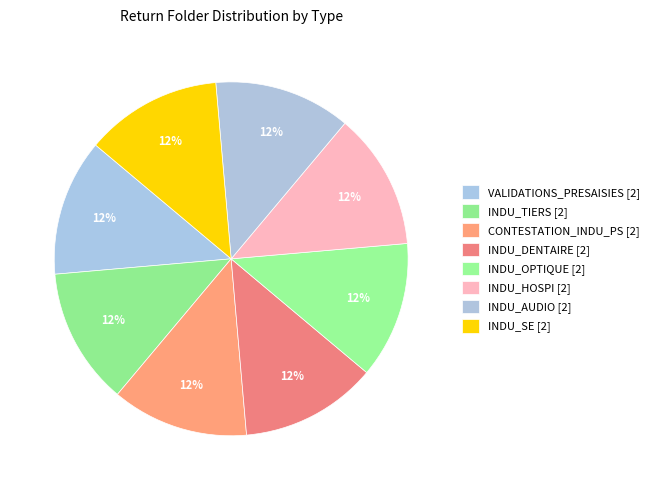

Count the number of slices in the pie.

8